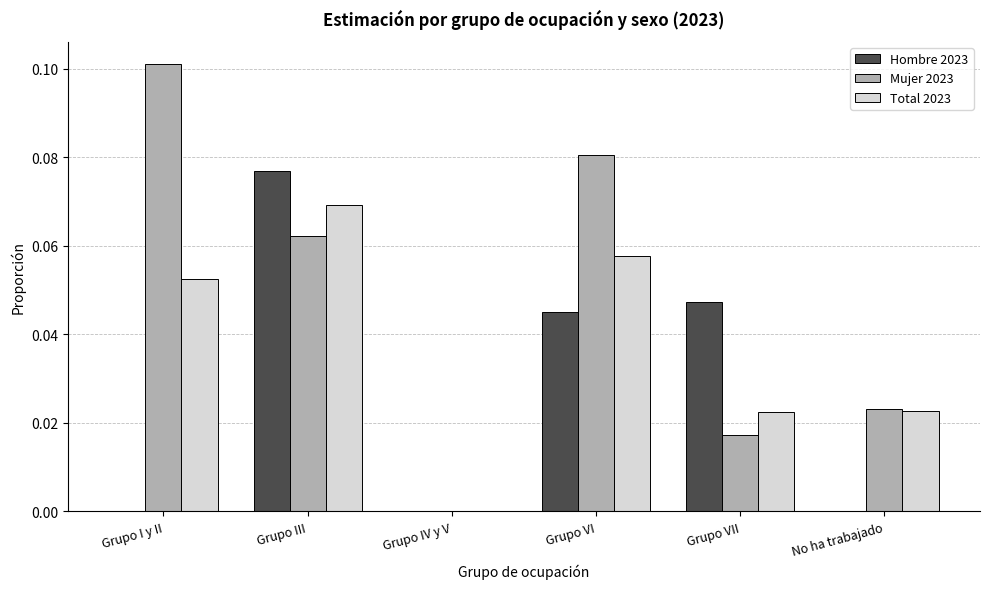

Which label corresponds to the largest value in the chart?

Grupo I y II